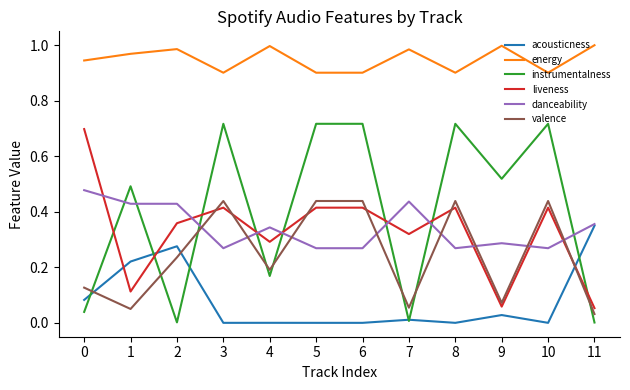

The value of liveness at 2 is 0.2. True or false?

False